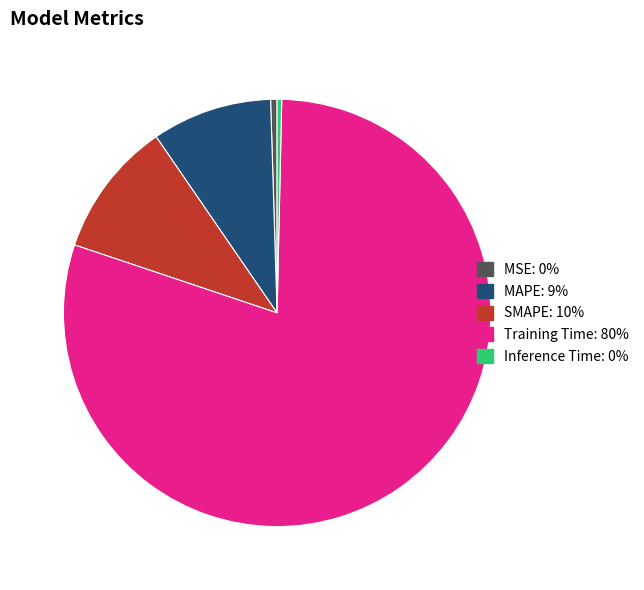

Does Training Time represent more than half of the total?

Yes